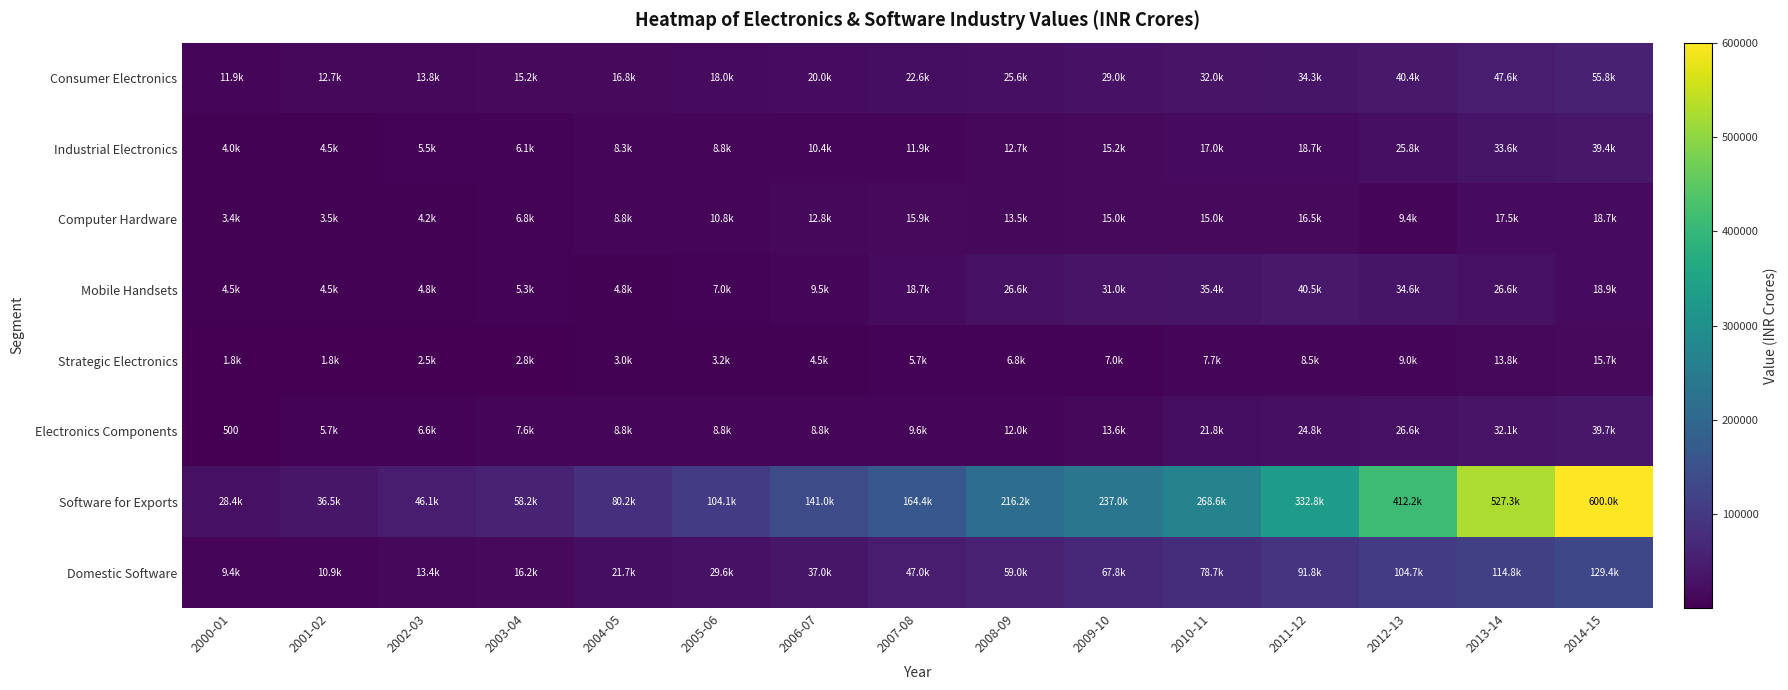

What is the difference between the maximum and minimum values in the Electronics Components series?

39223